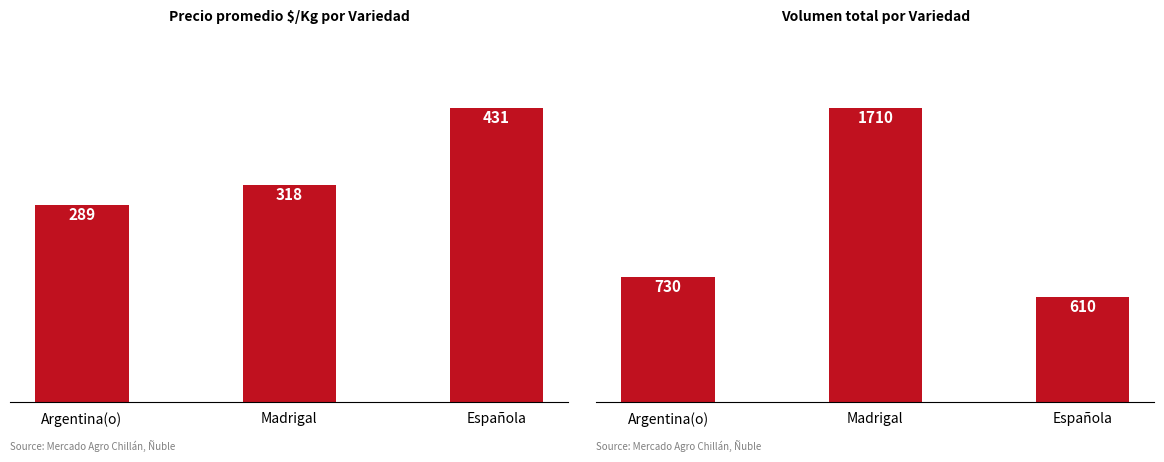

What is the spread (max minus min) of values at Española?

179